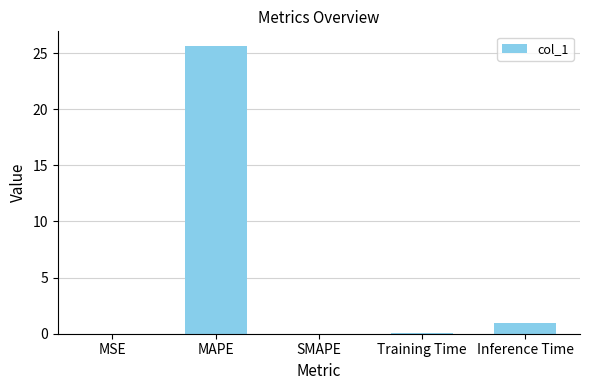

How many data points does each series have?

5